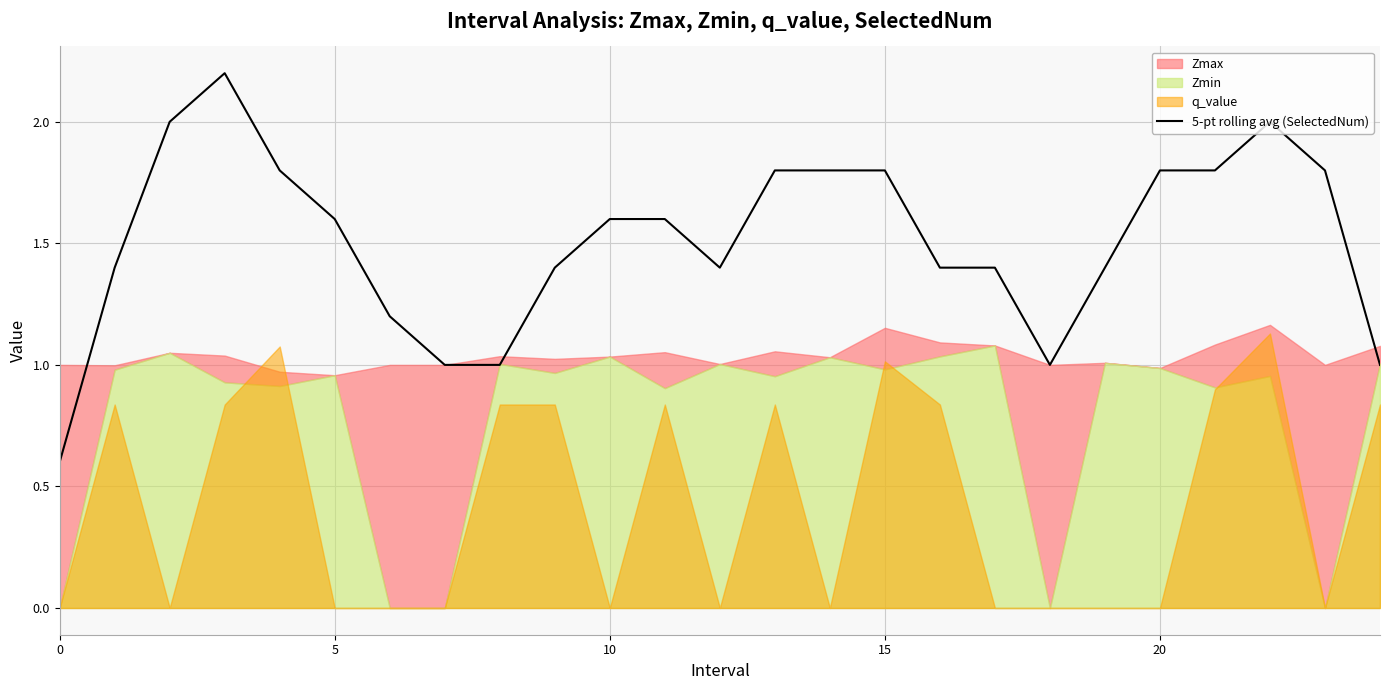

What is the maximum value for 5-pt rolling avg (SelectedNum)?

2.2